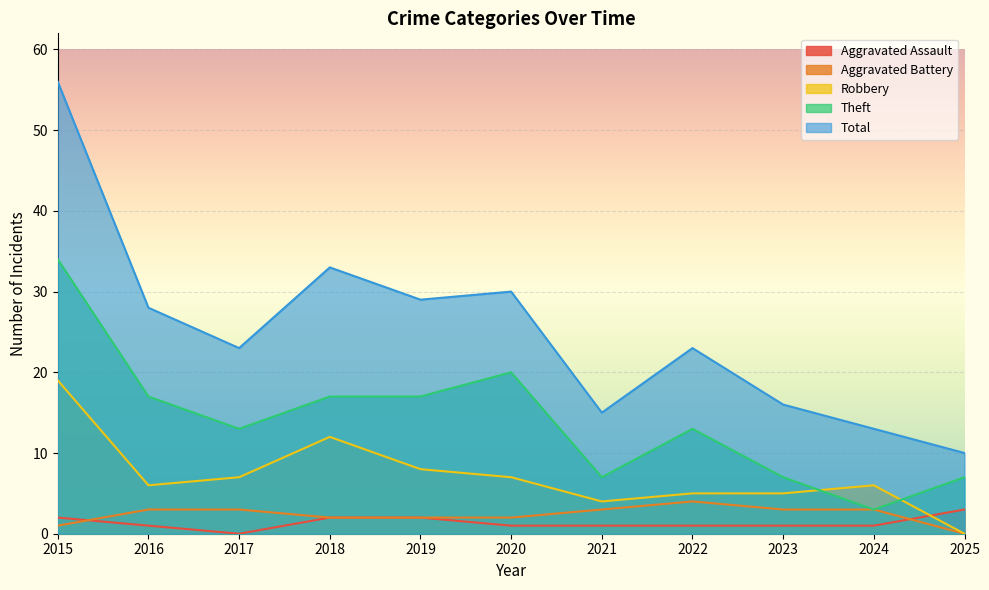

What is the sum of the Aggravated Battery values at 2016 and 2015?

4